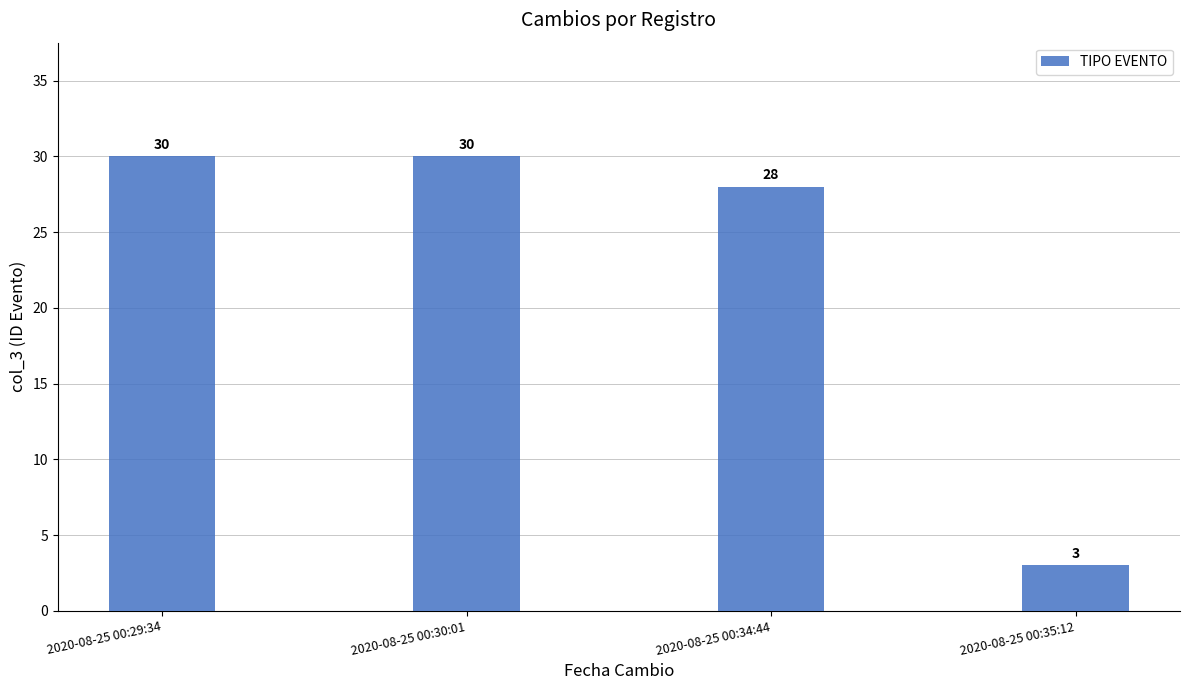

The value at 2020-08-25 00:34:44 is 28. True or false?

True